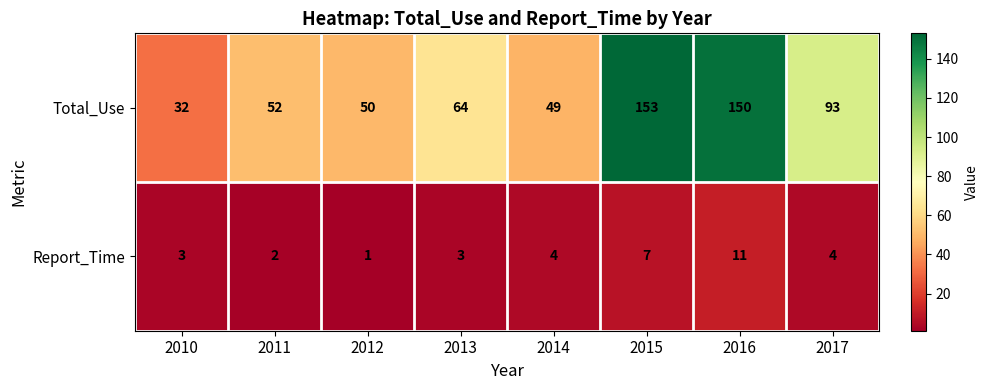

At which category is the sum across all series the highest?

2016